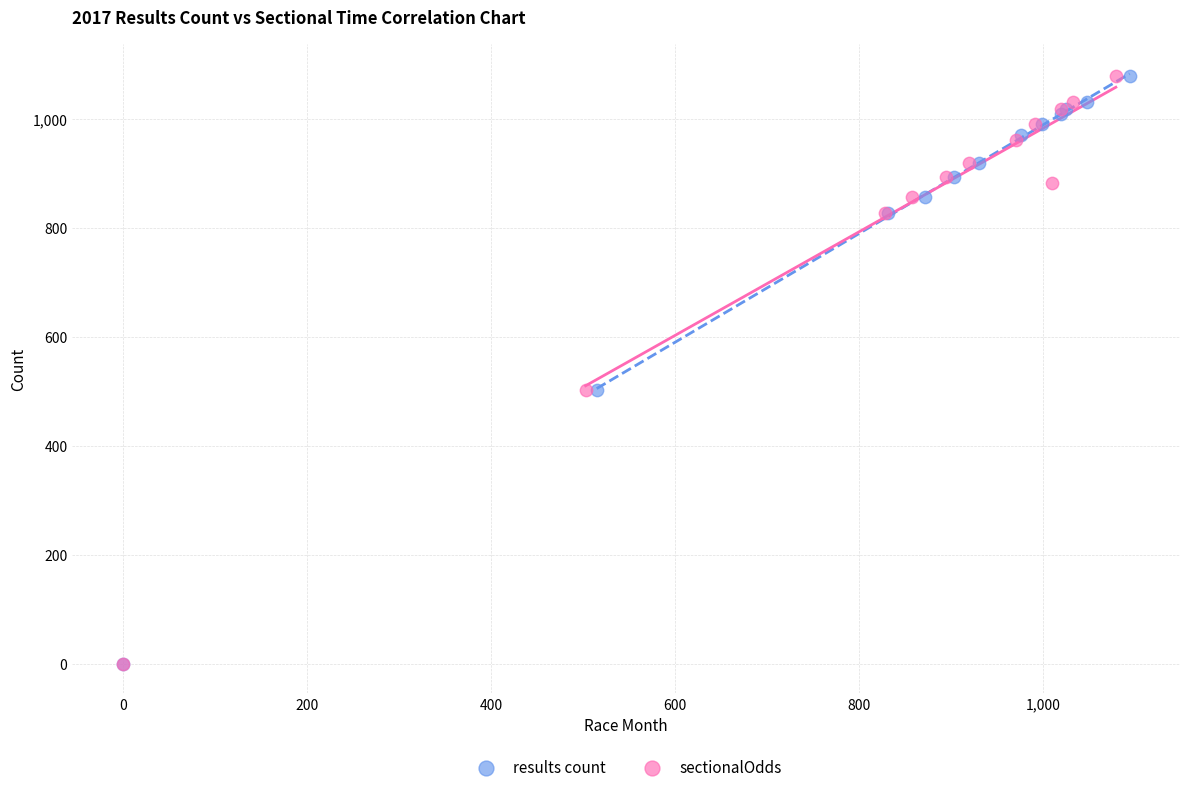

What are all the series names shown in the legend?

results count, sectionalOdds